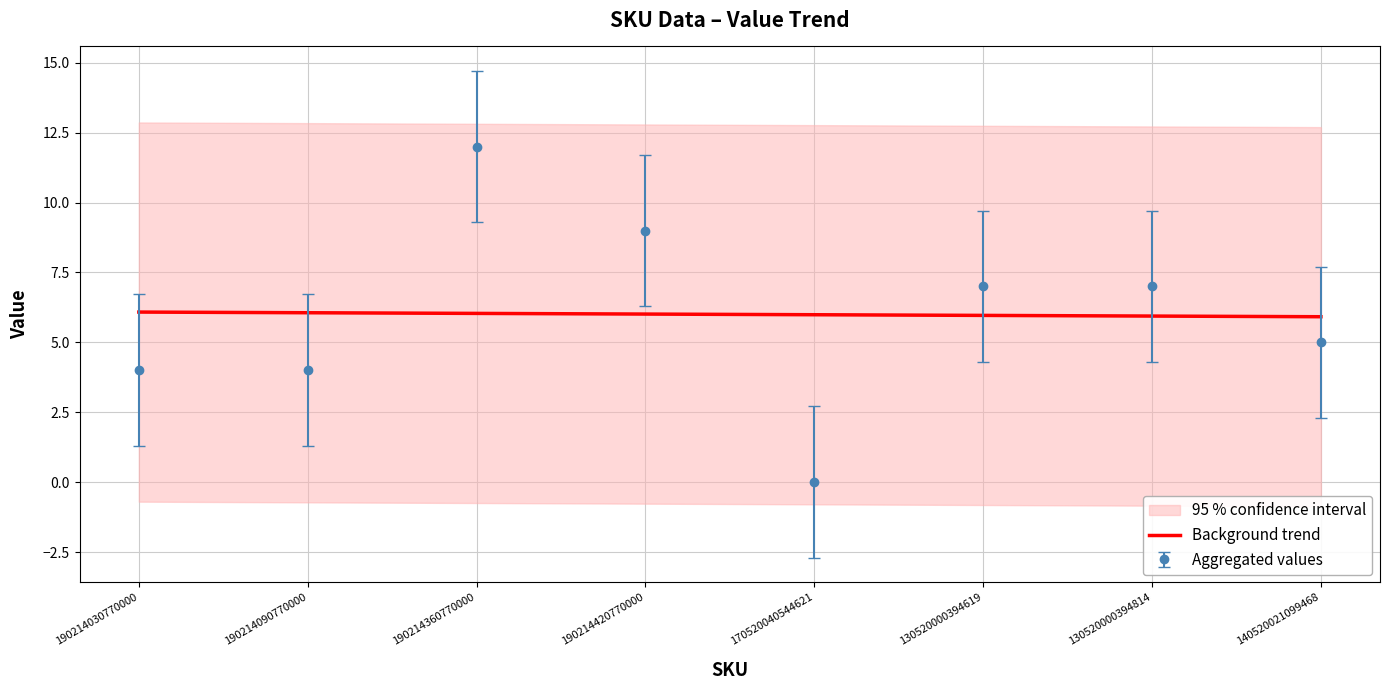

How many lines are shown in the chart?

1